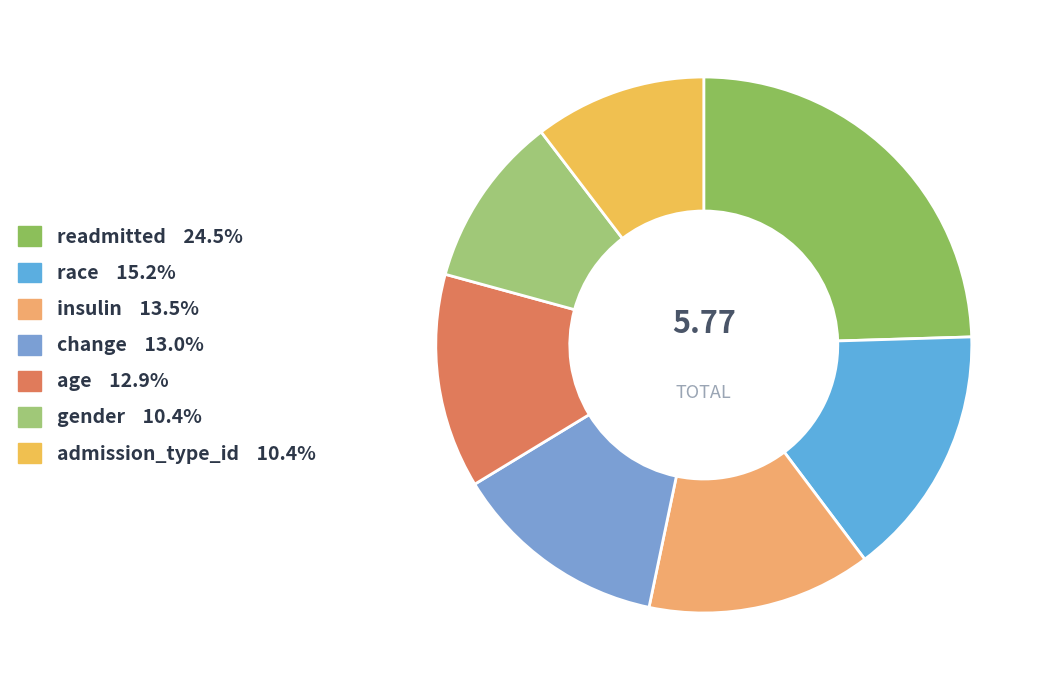

Count the number of slices in the pie.

7